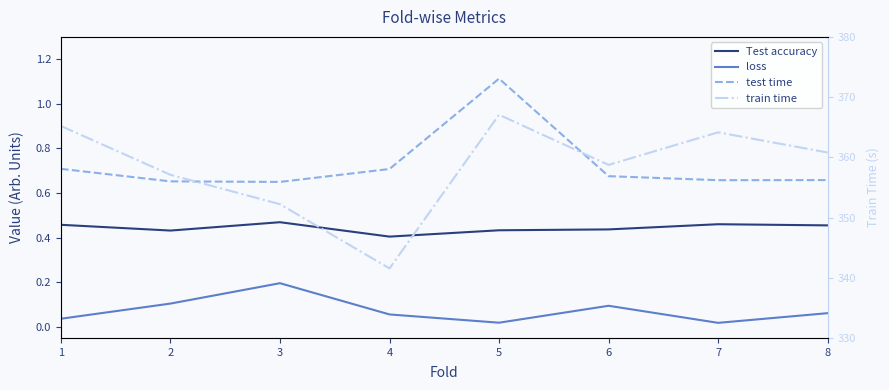

How many lines are shown in the chart?

4